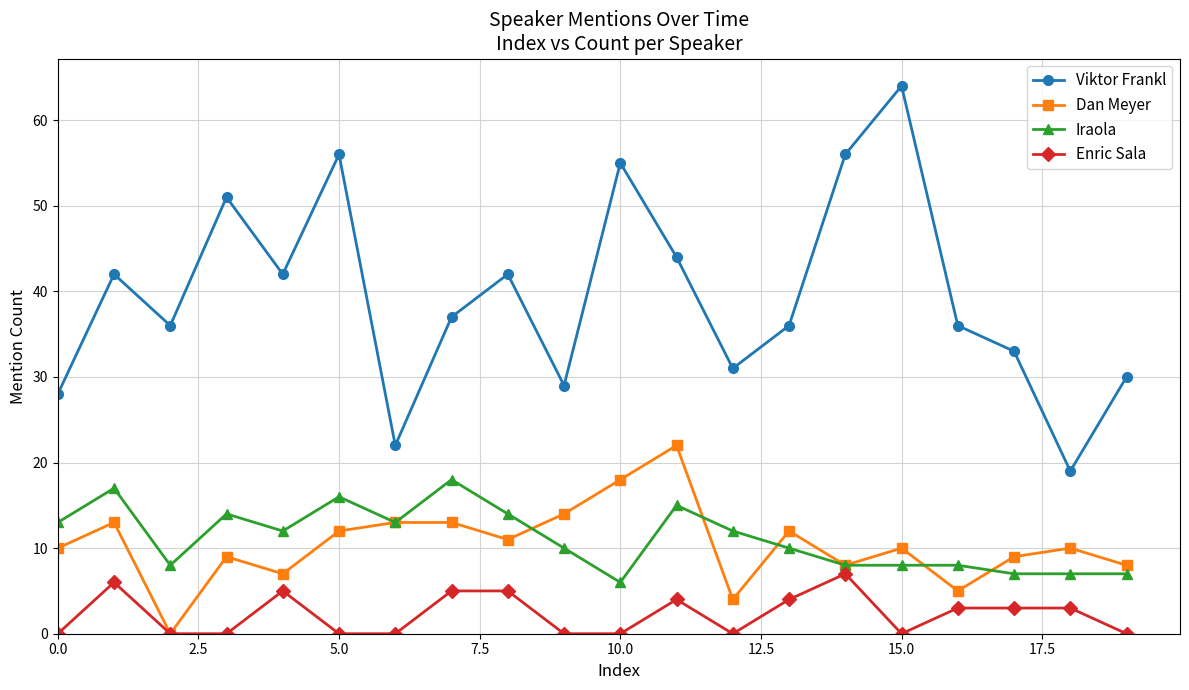

True or false: Viktor Frankl and Dan Meyer cross at least once.

False